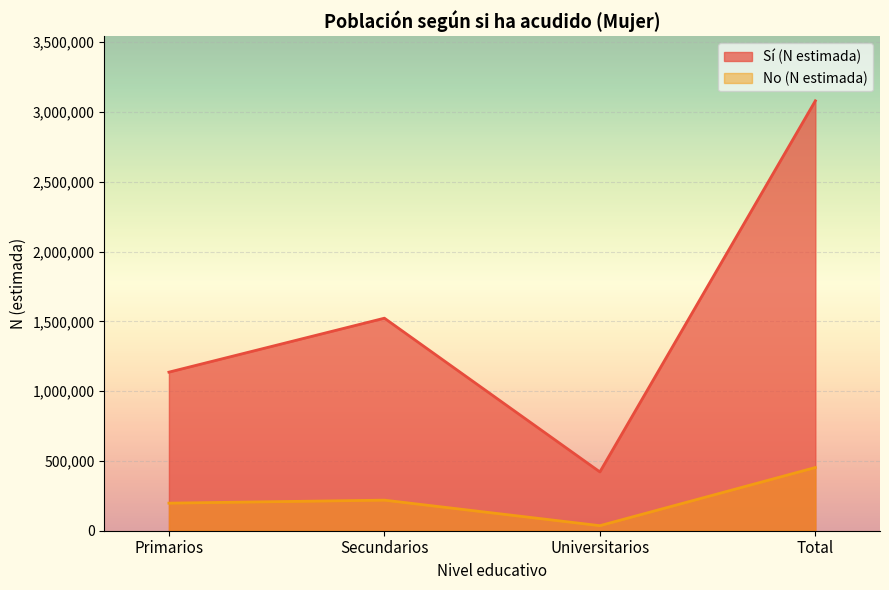

At which category does No (N estimada) reach its first local valley?

Universitarios